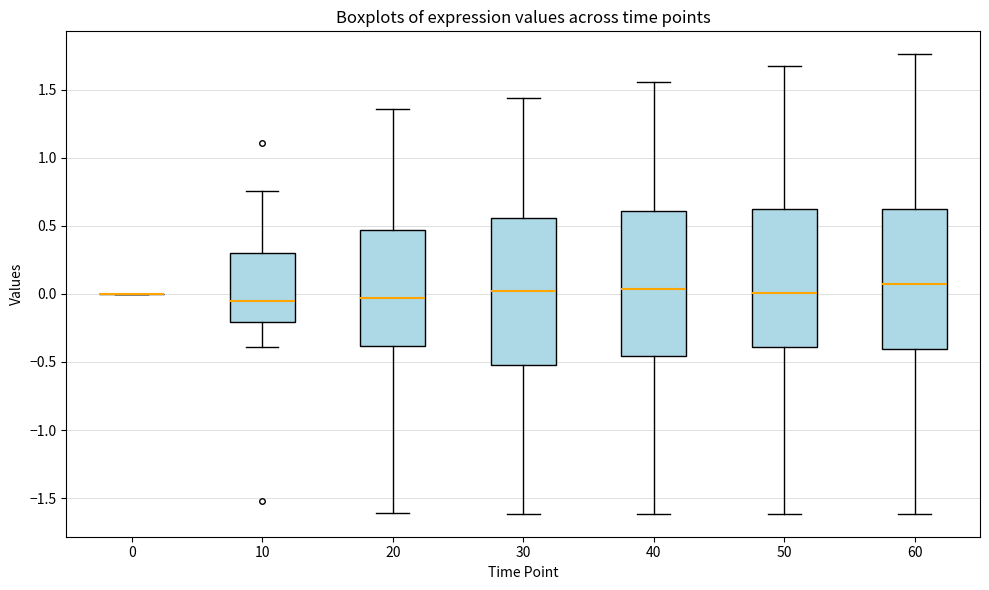

Reading left to right, read every box against the y-axis: the position of its median line, the range the box covers, and the ends of its whiskers. The values are not printed on the chart, so give them approximately, as read against the axis.

0: box collapsed to a line at 0.00, whiskers 0.00 to 0.00
10: median -0.05, box -0.20 to 0.30, whiskers -0.40 to 0.75
20: median -0.05, box -0.40 to 0.45, whiskers -1.60 to 1.35
30: median 0.00, box -0.50 to 0.55, whiskers -1.60 to 1.45
40: median 0.05, box -0.45 to 0.60, whiskers -1.60 to 1.55
50: median 0.00, box -0.40 to 0.60, whiskers -1.60 to 1.65
60: median 0.05, box -0.40 to 0.60, whiskers -1.60 to 1.75